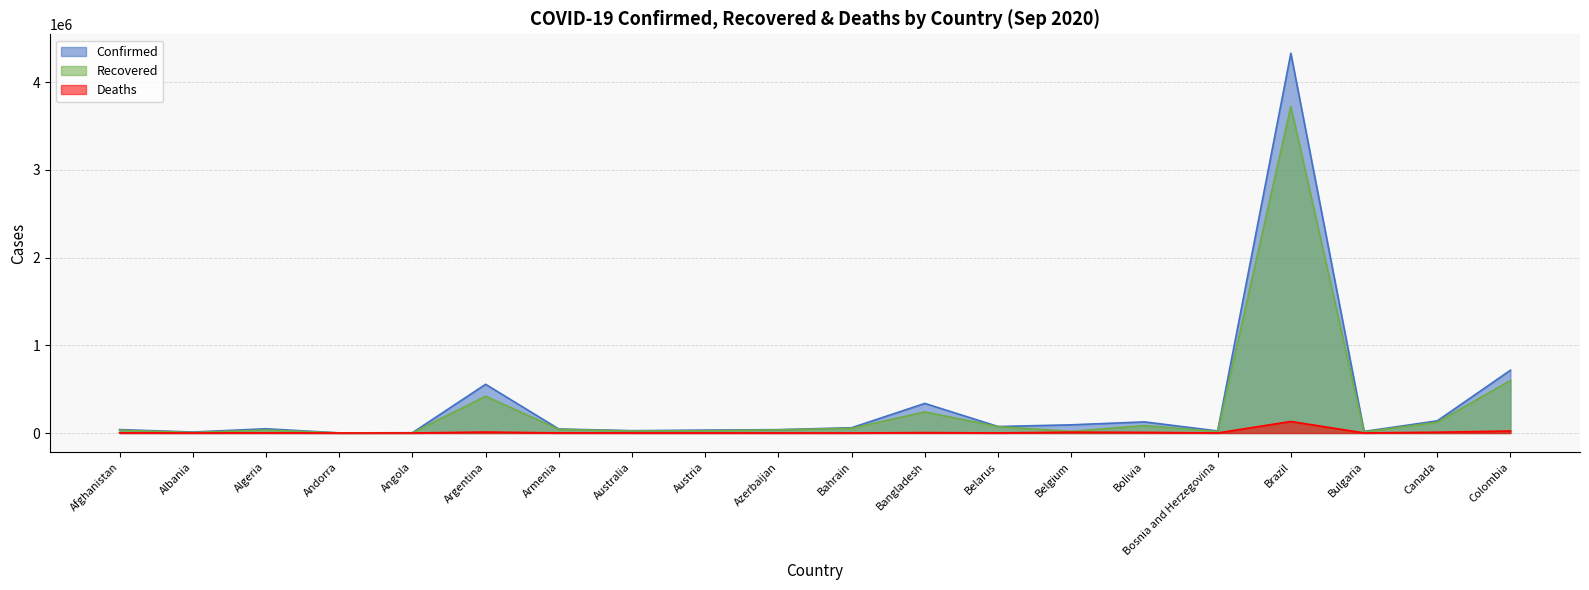

At which category does Recovered reach its first local peak?

Algeria